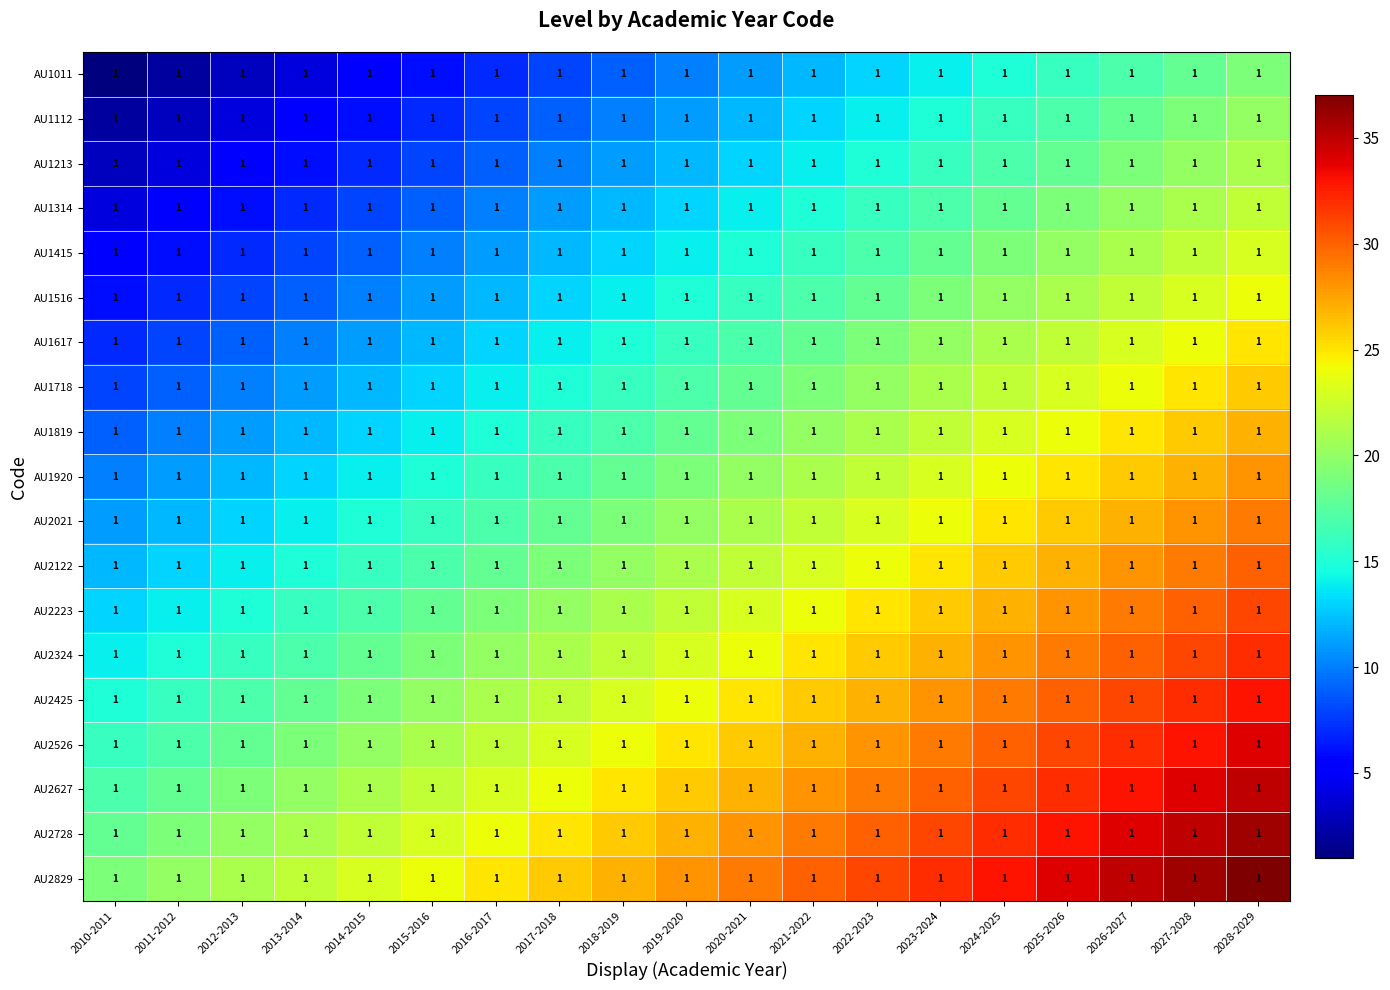

What is the spread (max minus min) of values at 2023-2024?

18